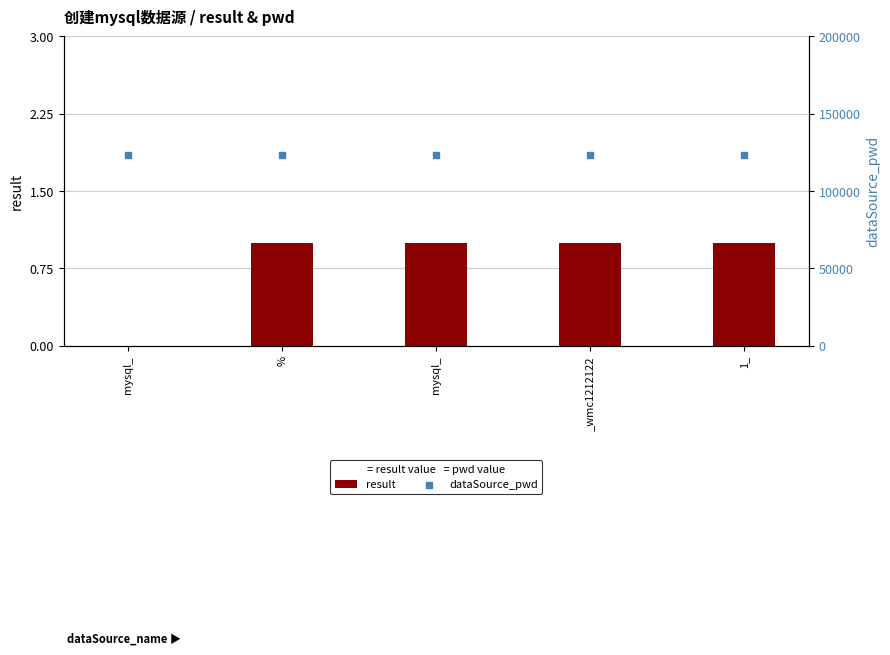

Which series has the largest Y range (max minus min)?

result